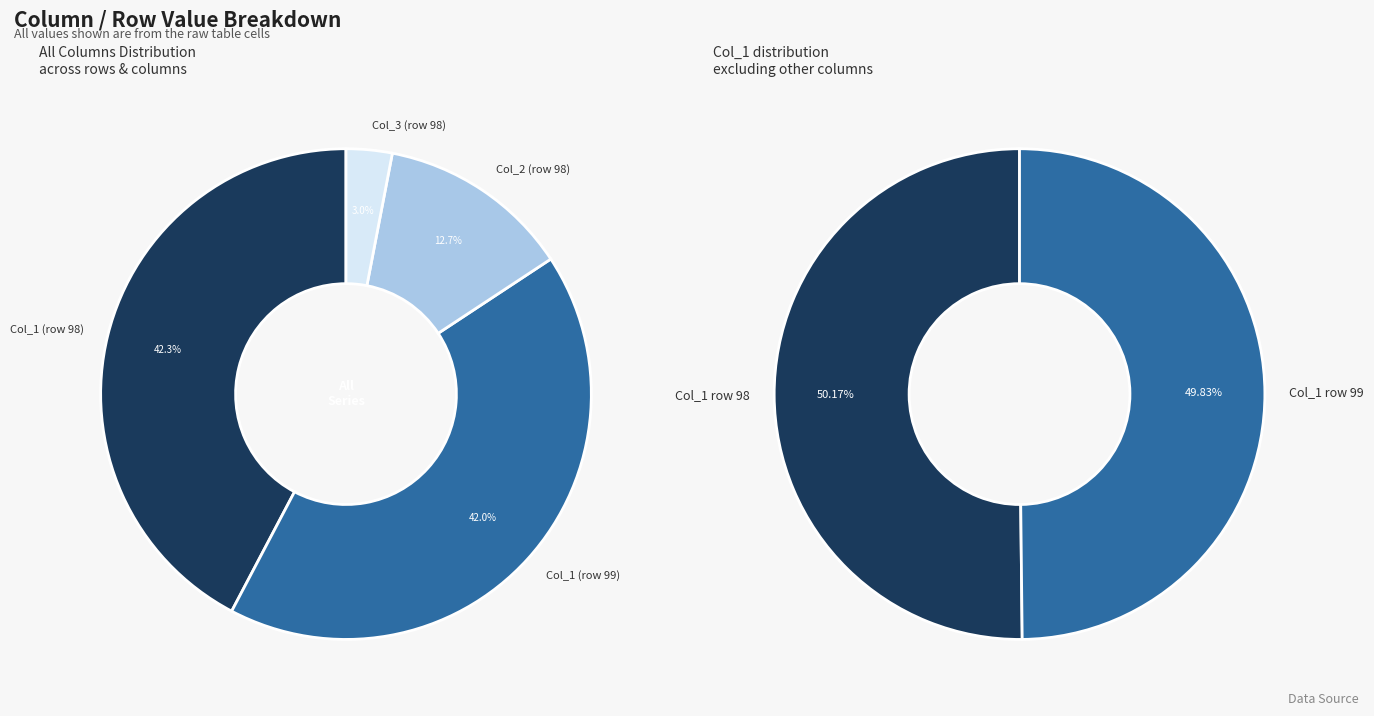

How many slices are in this pie chart?

4